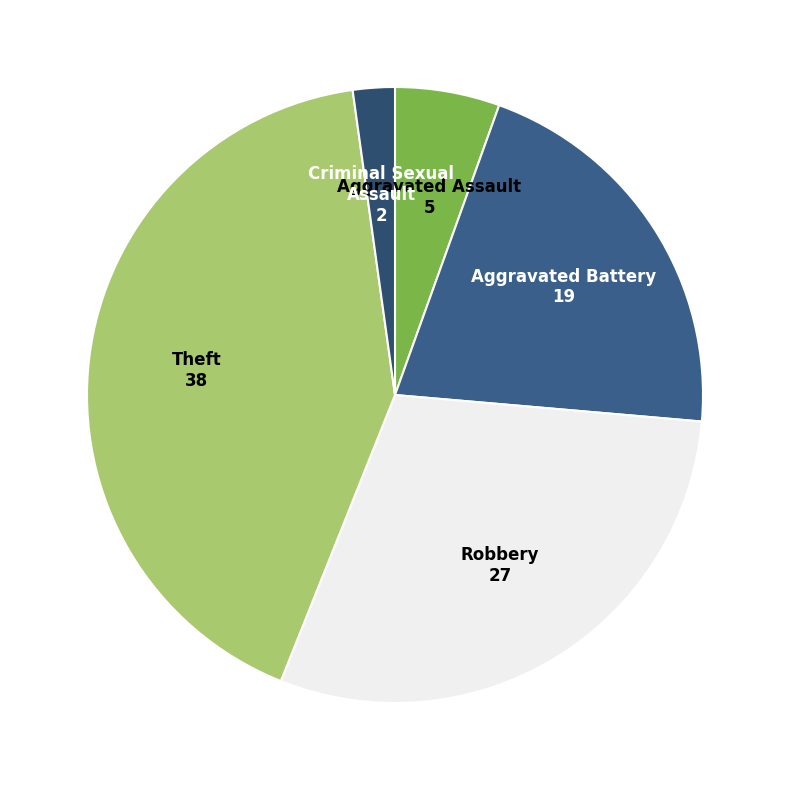

Is Robbery the majority of the pie?

No